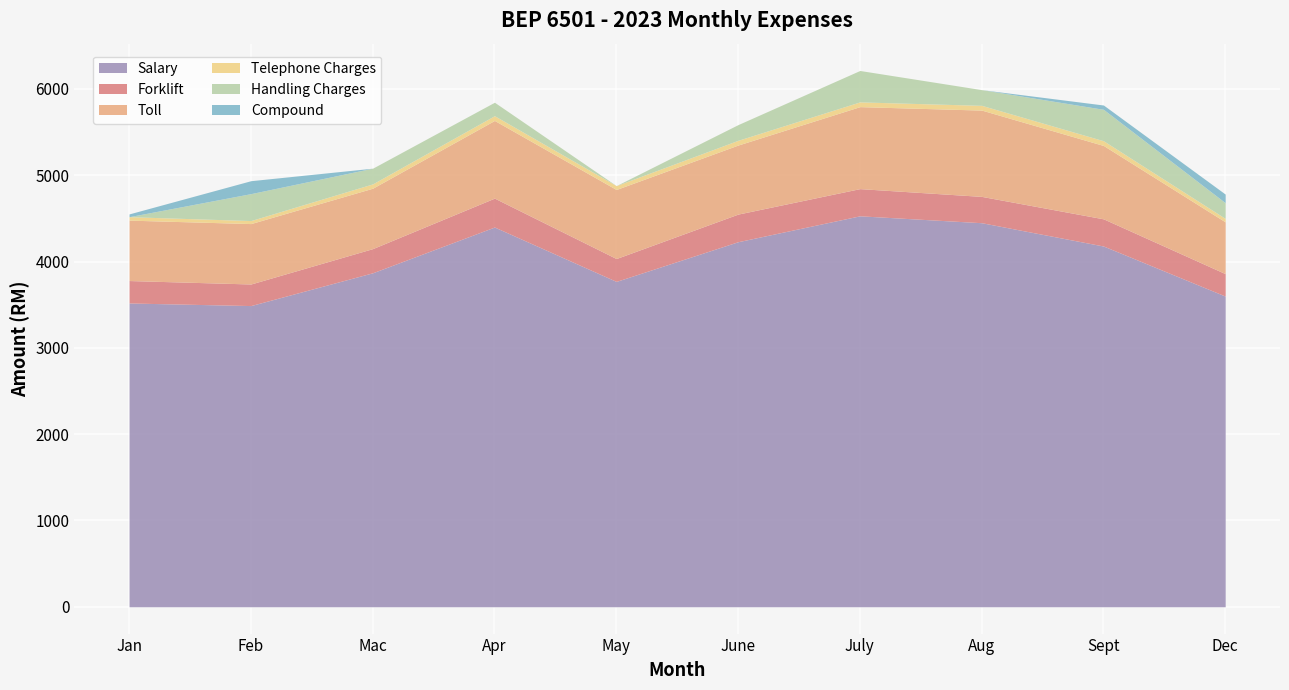

The value of Telephone Charges at Dec is 40. True or false?

True